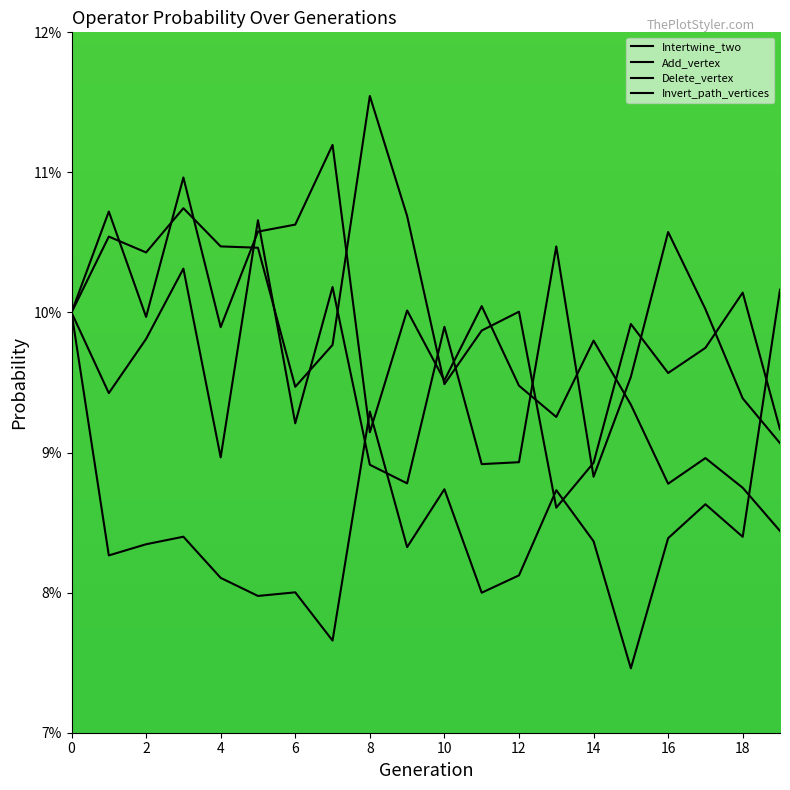

In Delete_vertex, how many points are lower than both neighbors (excluding endpoints)?

7